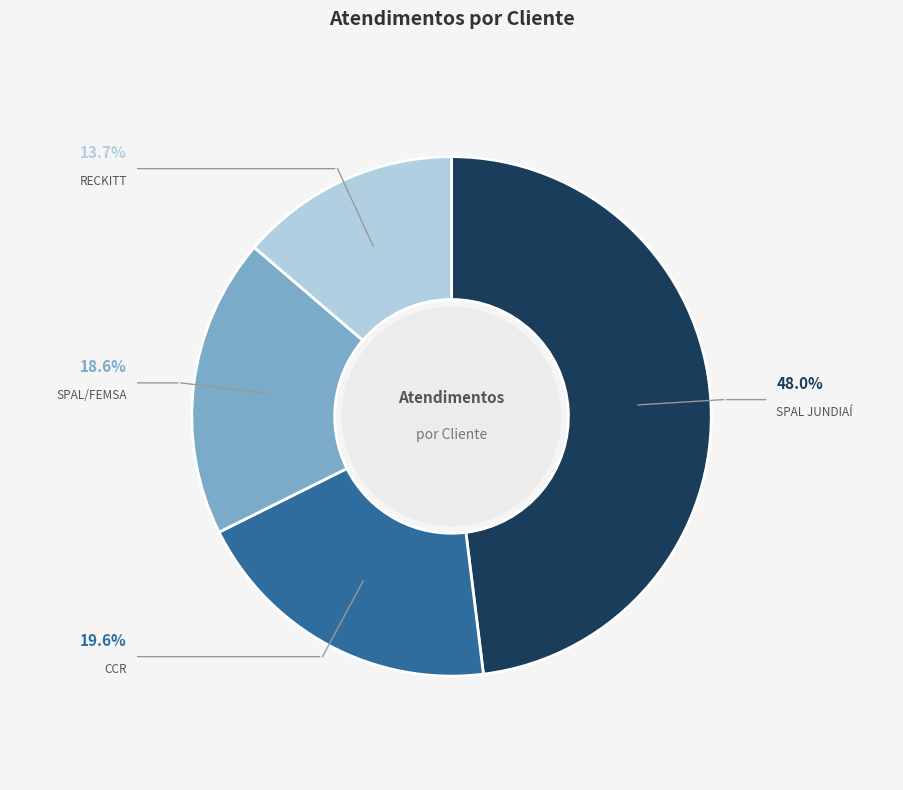

To the nearest percent, what is the average slice percentage?

25%